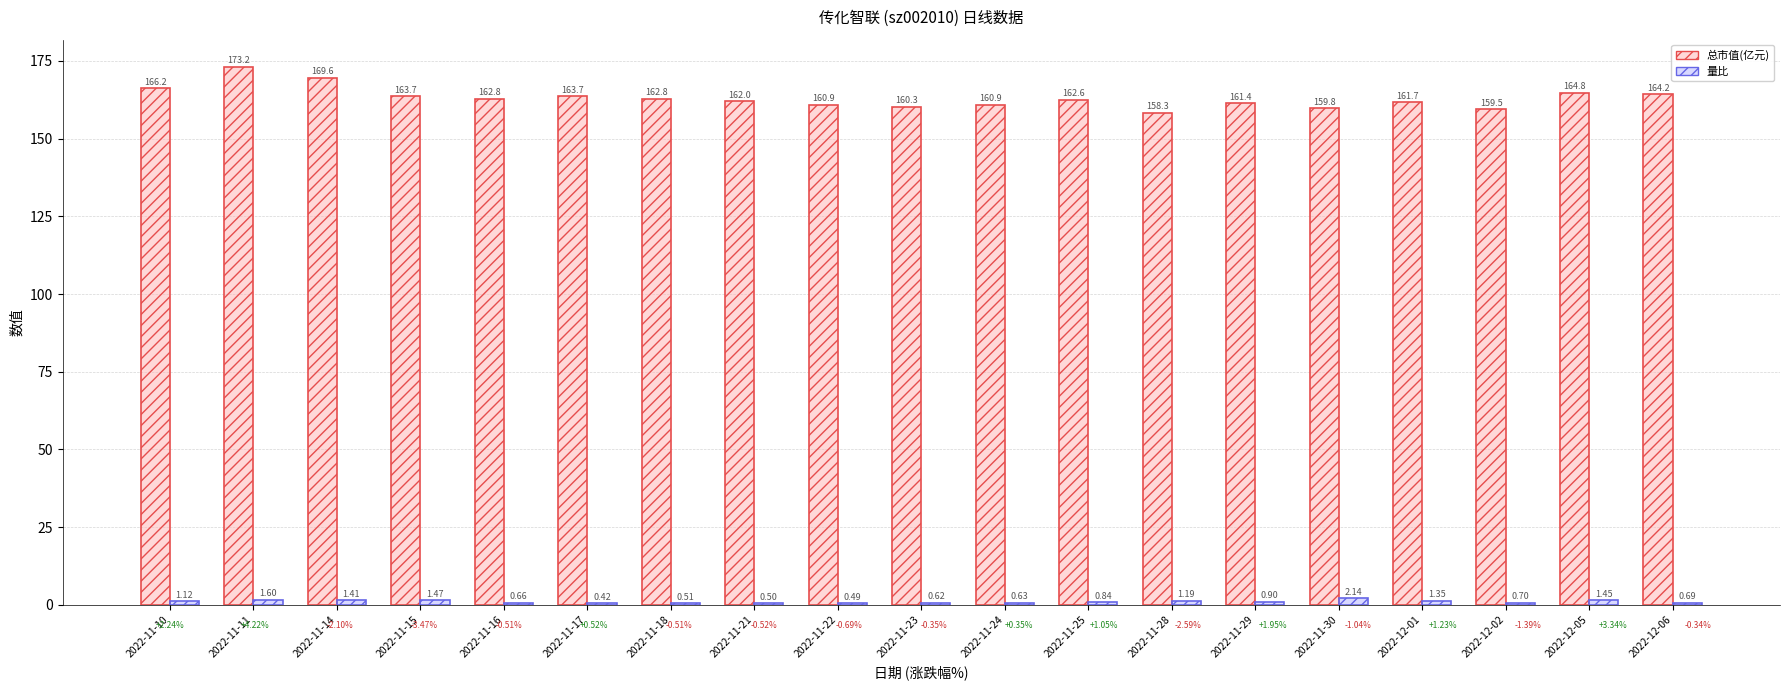

What is the sum of all 量比 values?

18.7